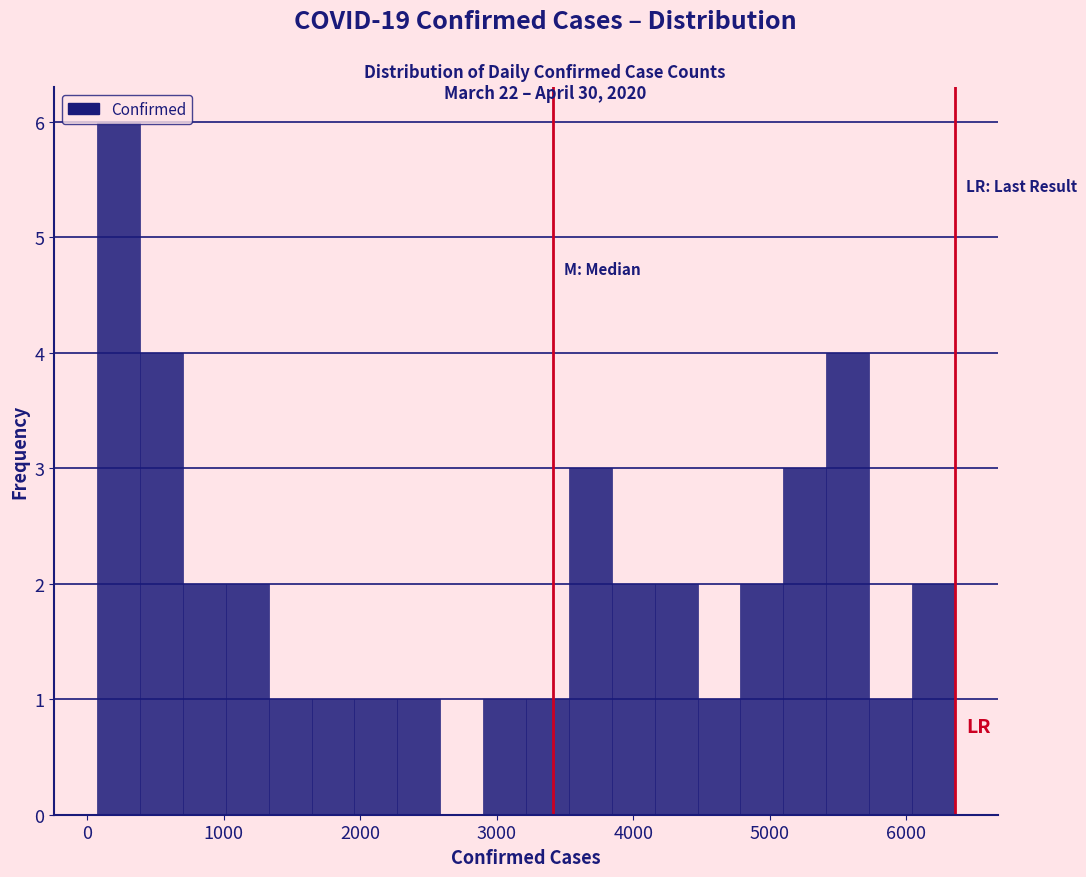

Read against the x-axis, roughly where is the centre of the tallest bar?

200